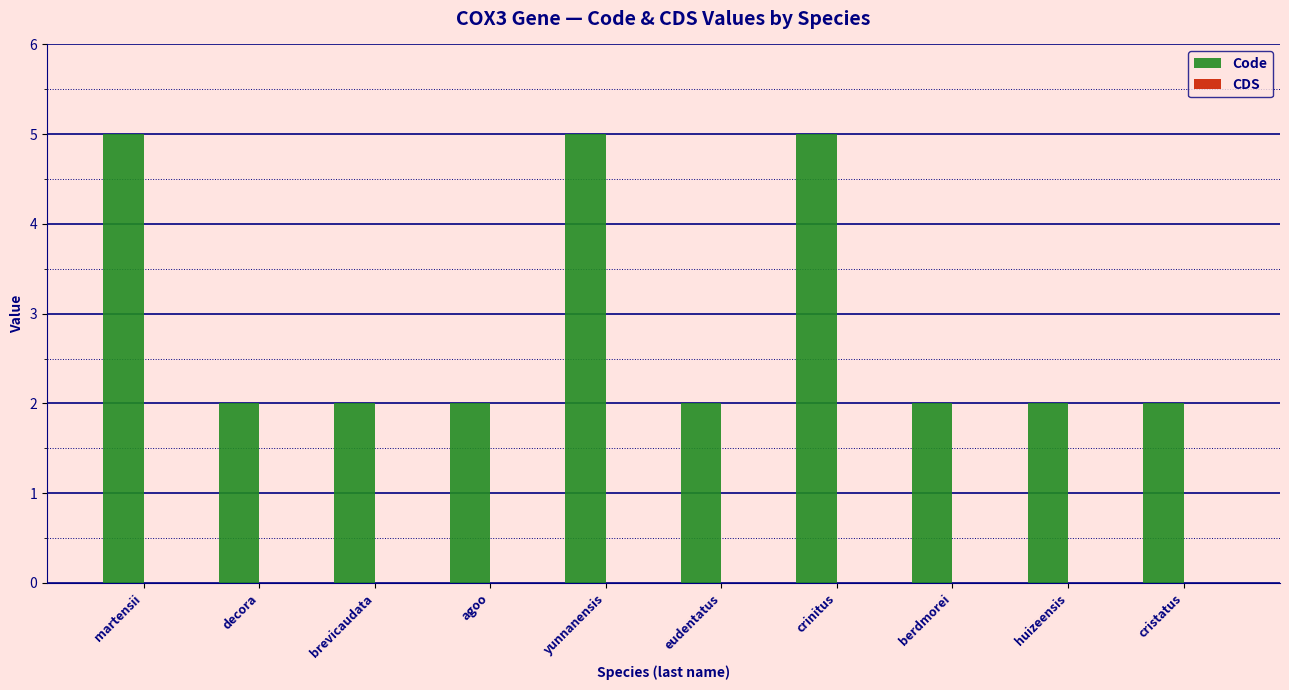

What is the approximate value at yunnanensis?

5